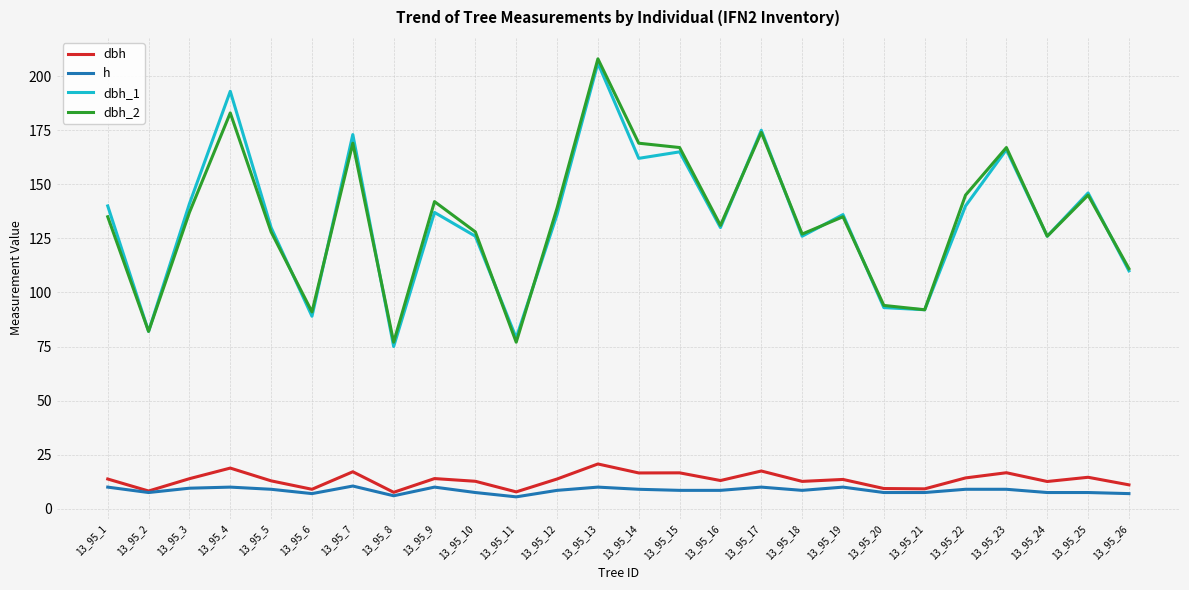

Which series changed the most between 13_95_8 and 13_95_22?

dbh_2